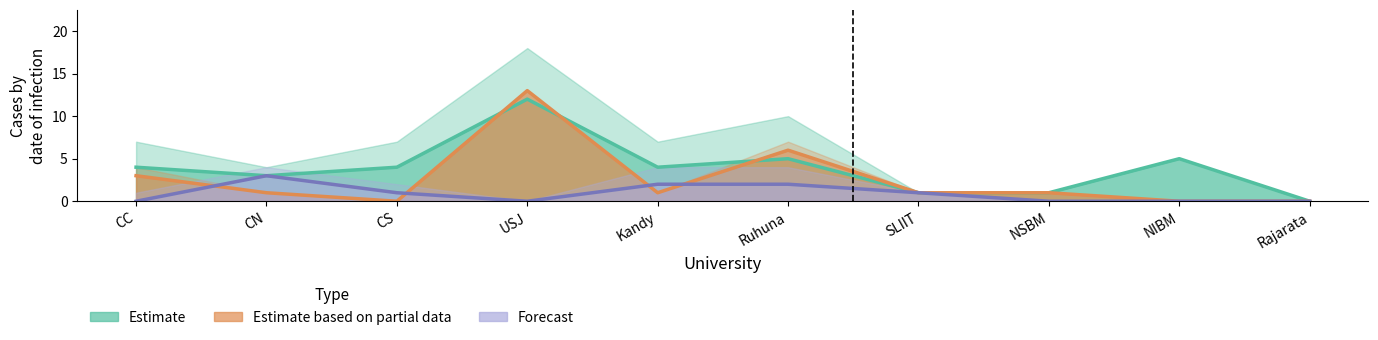

Reading left to right, extract all data points from this chart.

Estimate: CC=4	CN=3	CS=4	USJ=12	Kandy=4	Ruhuna=5	SLIIT=1	NSBM=1	NIBM=5	Rajarata=0
Estimate based on partial data: CC=3	CN=1	CS=0	USJ=13	Kandy=1	Ruhuna=6	SLIIT=1	NSBM=1	NIBM=0	Rajarata=0
Forecast: CC=0	CN=3	CS=1	USJ=0	Kandy=2	Ruhuna=2	SLIIT=1	NSBM=0	NIBM=0	Rajarata=0